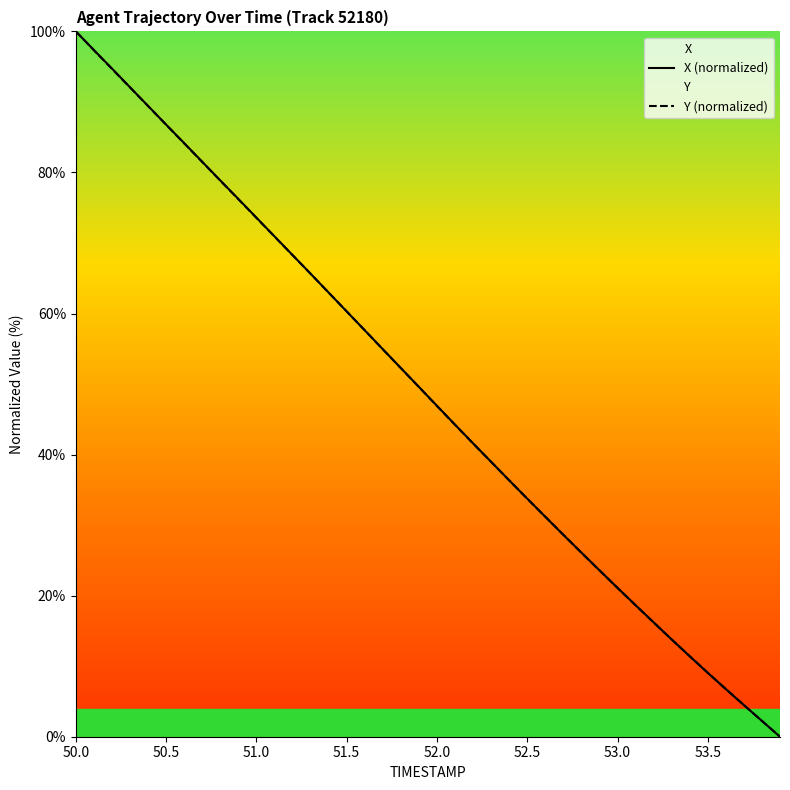

True or false: Y (normalized) and X (normalized) cross at least once.

True